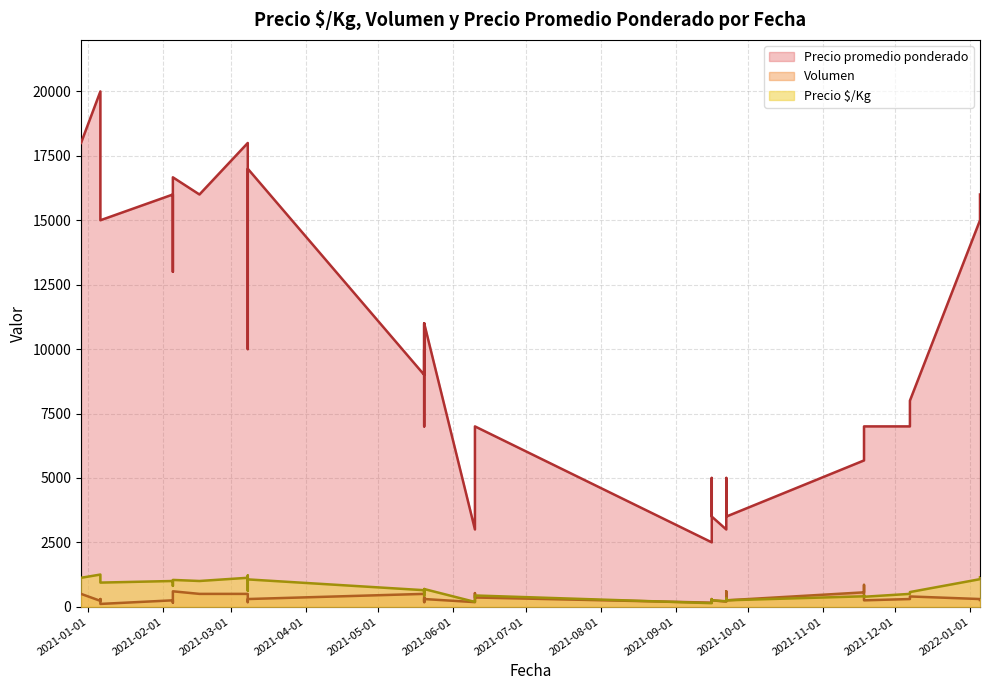

True or false: Precio promedio ponderado and Volumen intersect in this chart.

False